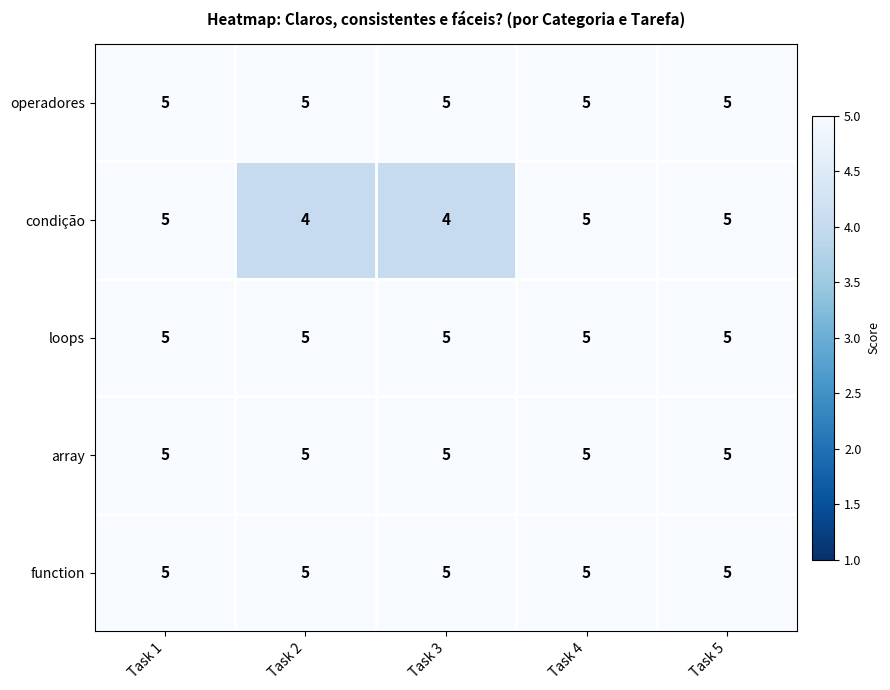

The function series shows 5 at Task 1. True or false?

True